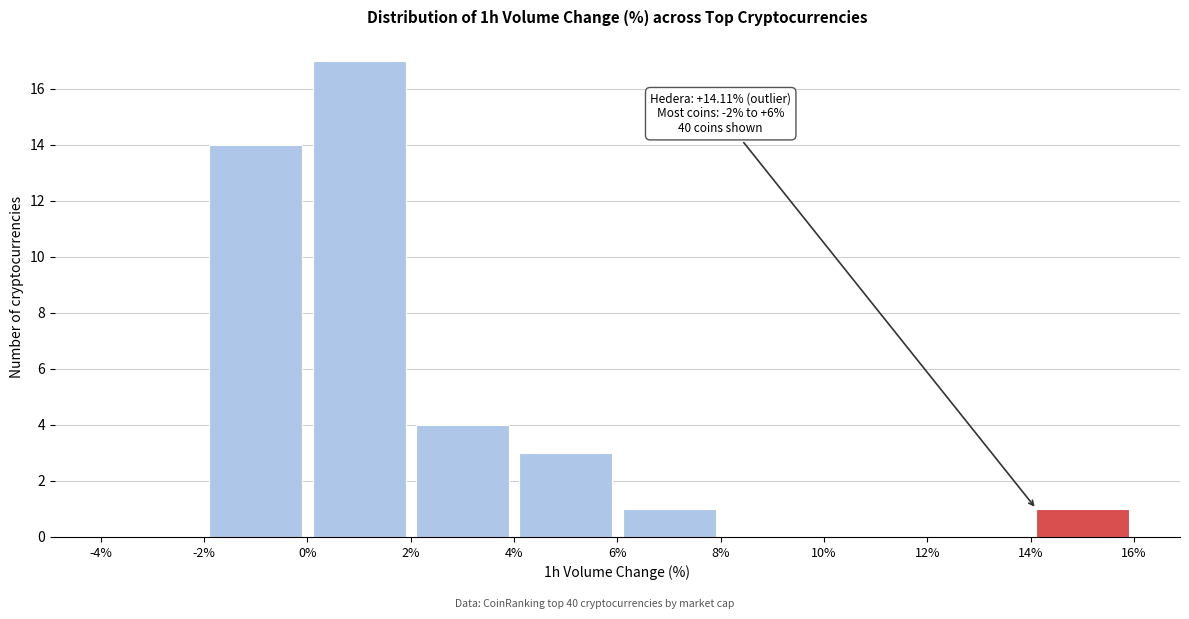

Which range on the x-axis has the tallest bar?

0% to 2%